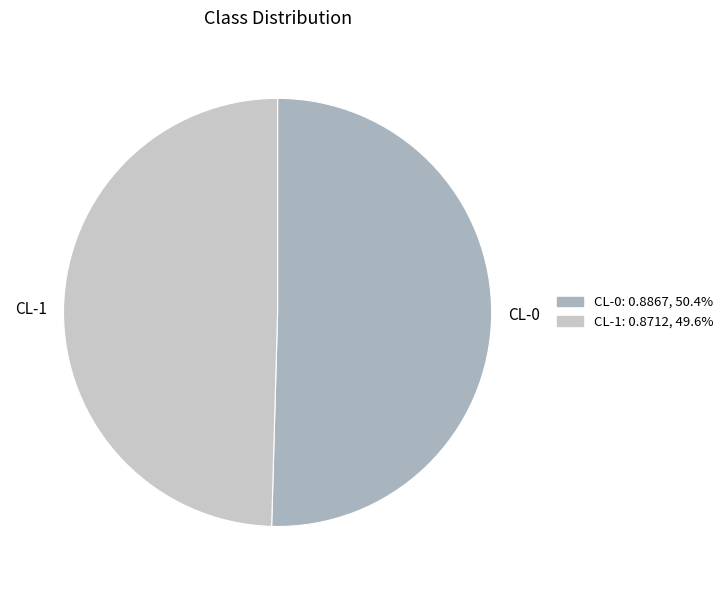

What is the largest slice in the pie chart?

CL-0